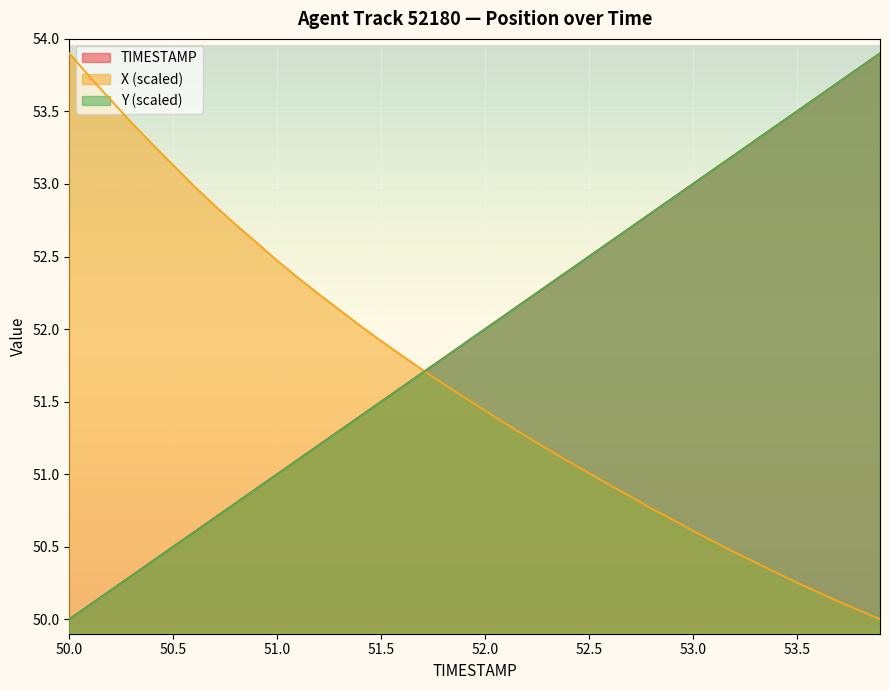

True or false: TIMESTAMP has more than 0 points higher than both neighbors.

False